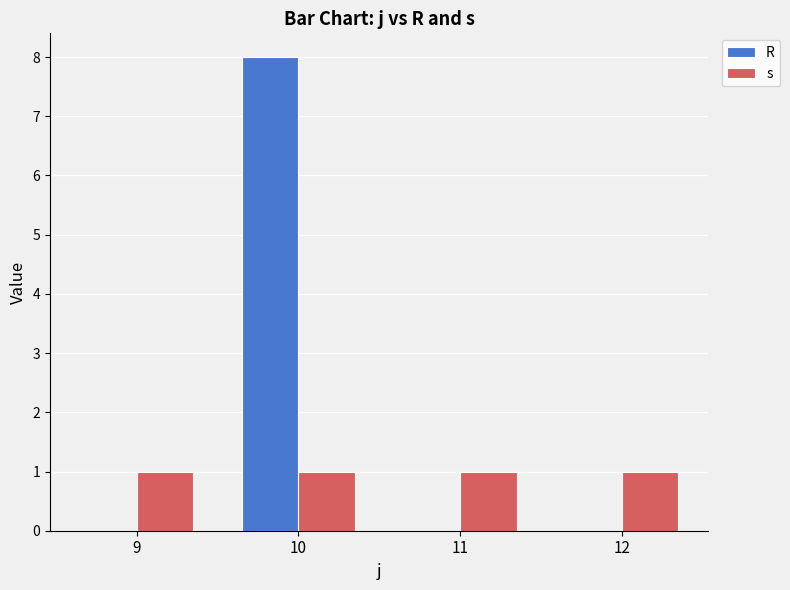

True or false: s has a value of 1 at 11.

True